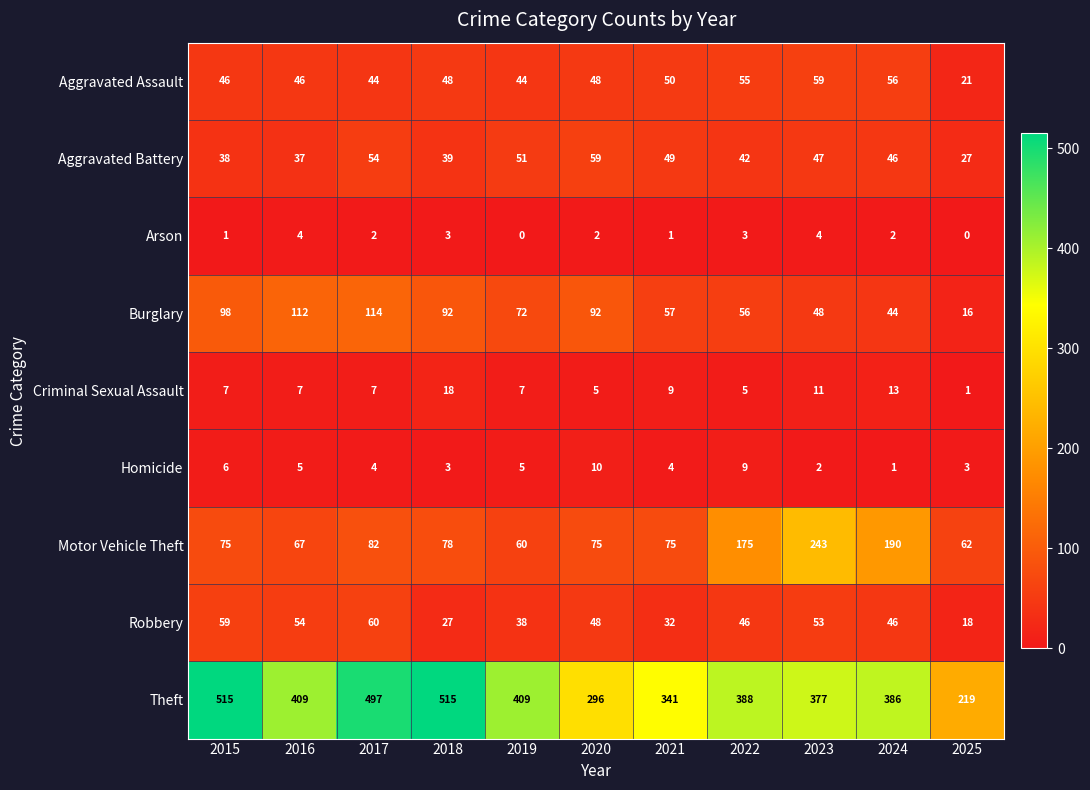

Between 2017 and 2018, which series saw the biggest shift?

Robbery